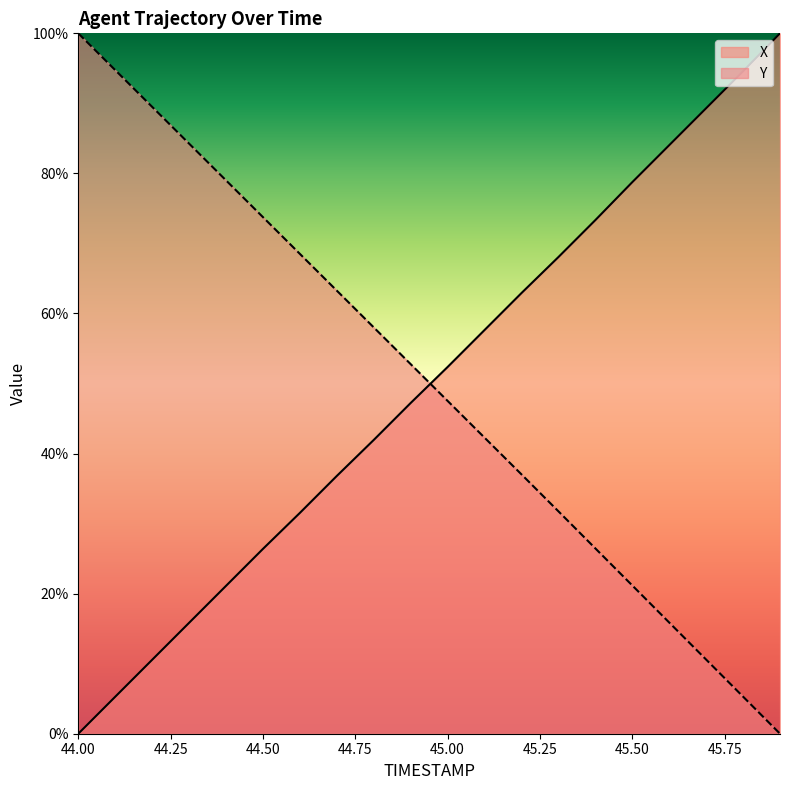

Is it true that X equals 57.6 at 45.1?

True